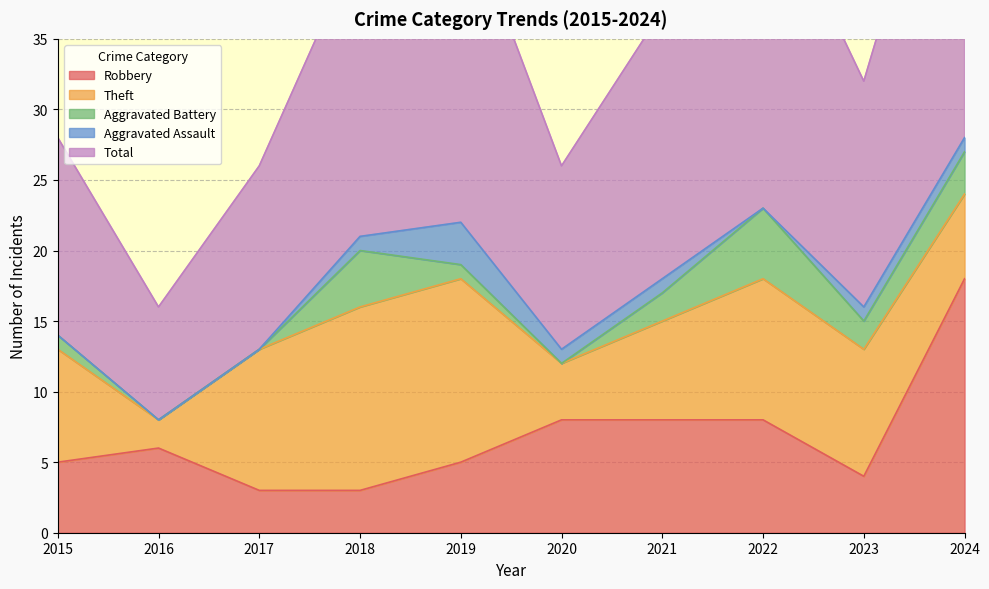

At which category does Total reach its first local peak?

2019